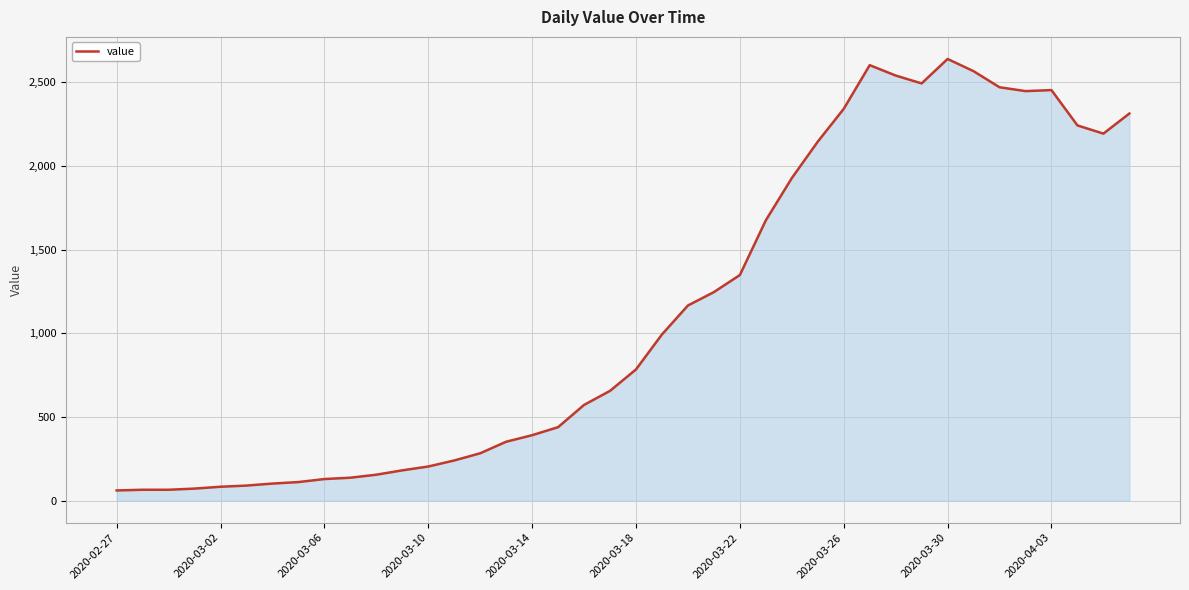

What is the minimum value shown in the chart?

61